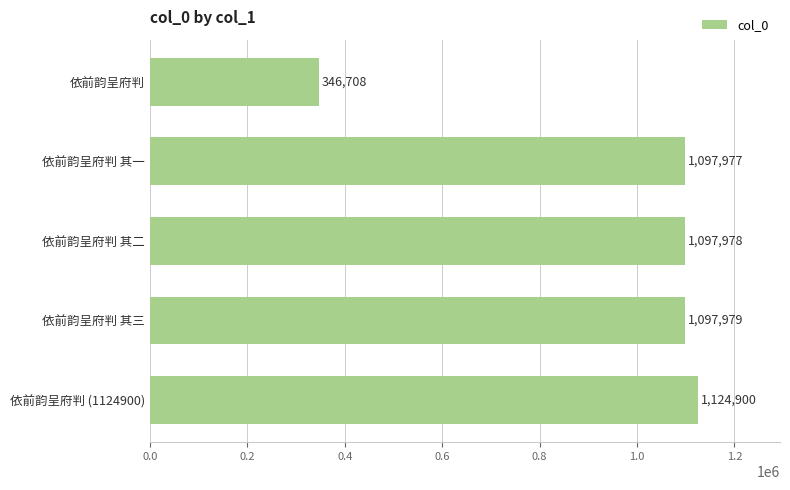

What is the difference between the maximum and minimum values?

778192